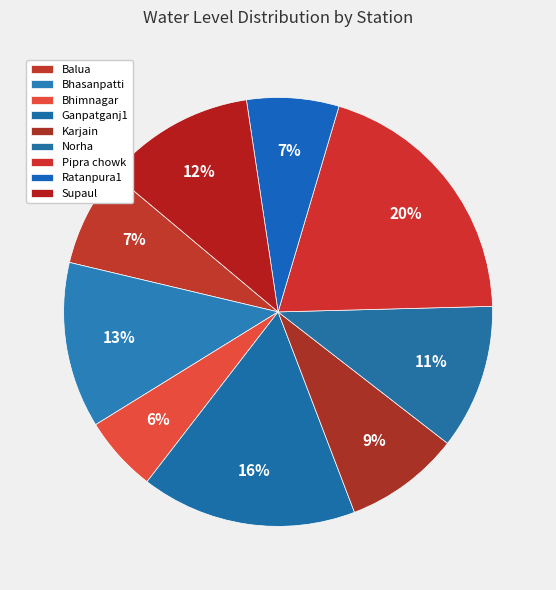

Is it true that Bhasanpatti is 13% of the pie?

True